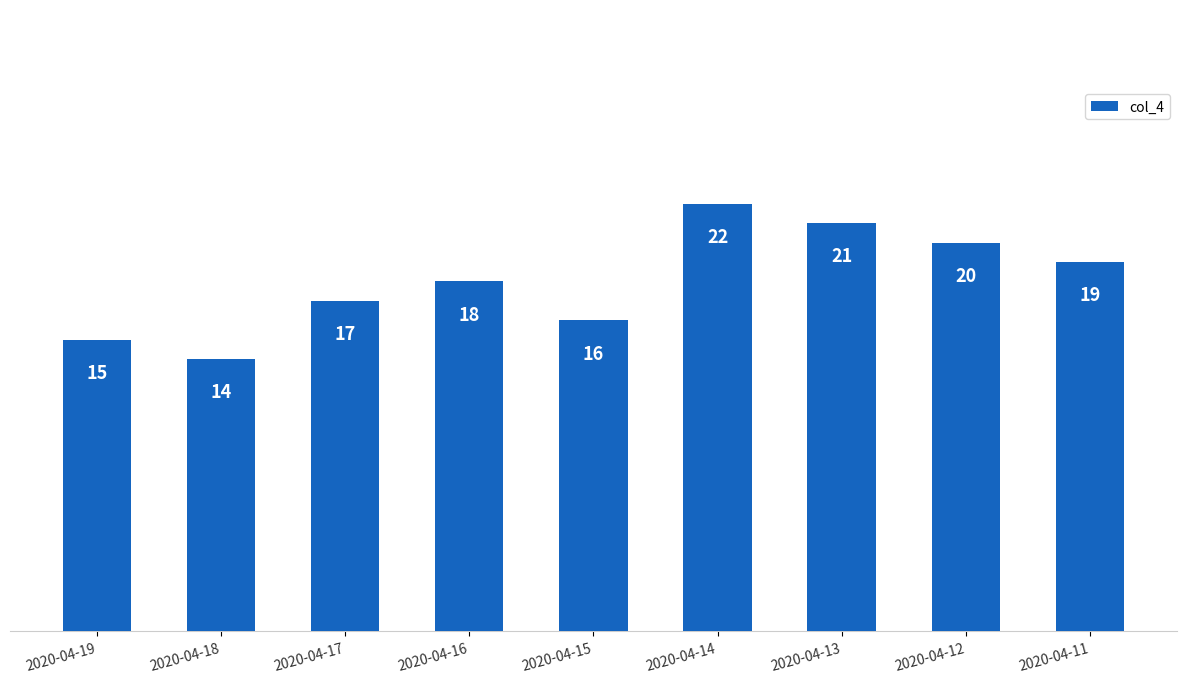

Where is the data nearest to the value 18?

2020-04-16